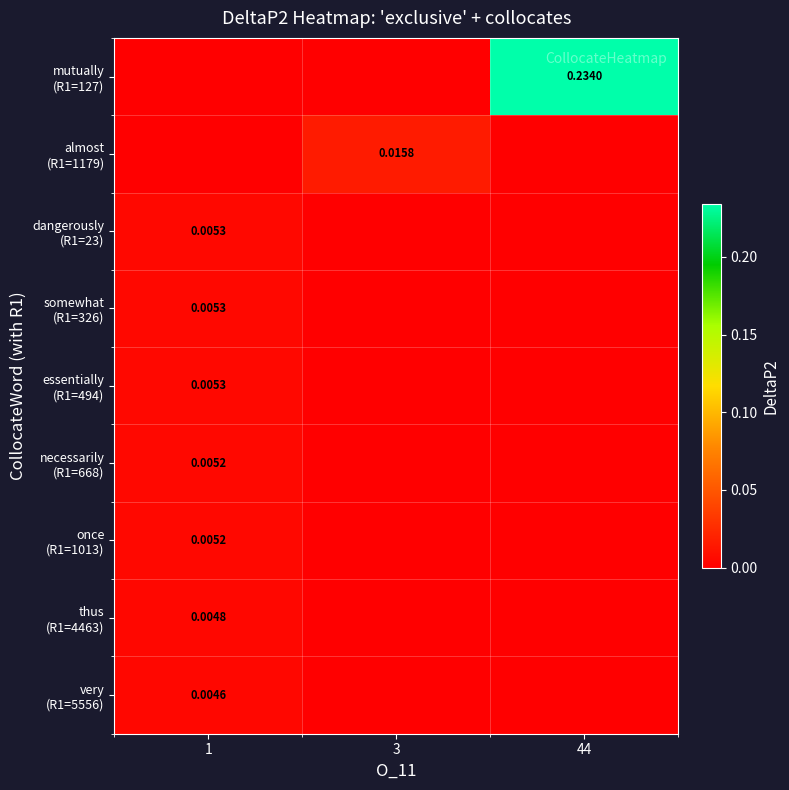

At which category is the sum across all series the highest?

44